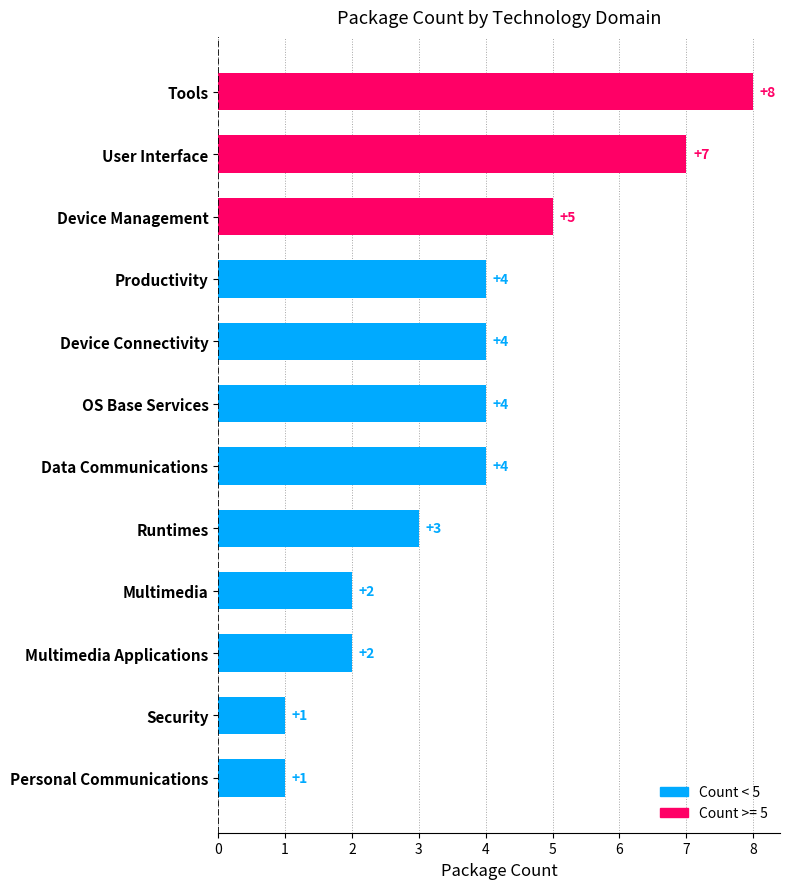

What is the sum of all values?

45